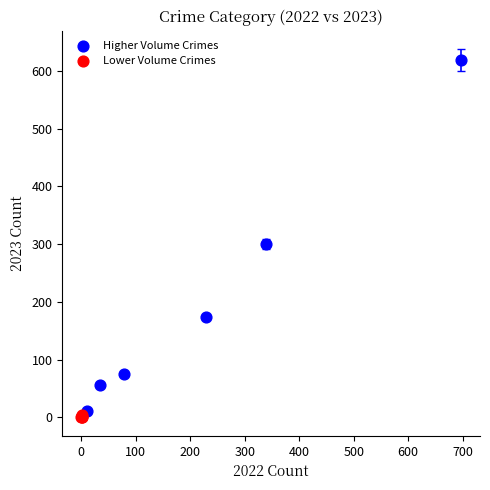

Which series contains the lowest Y value?

Lower Volume Crimes